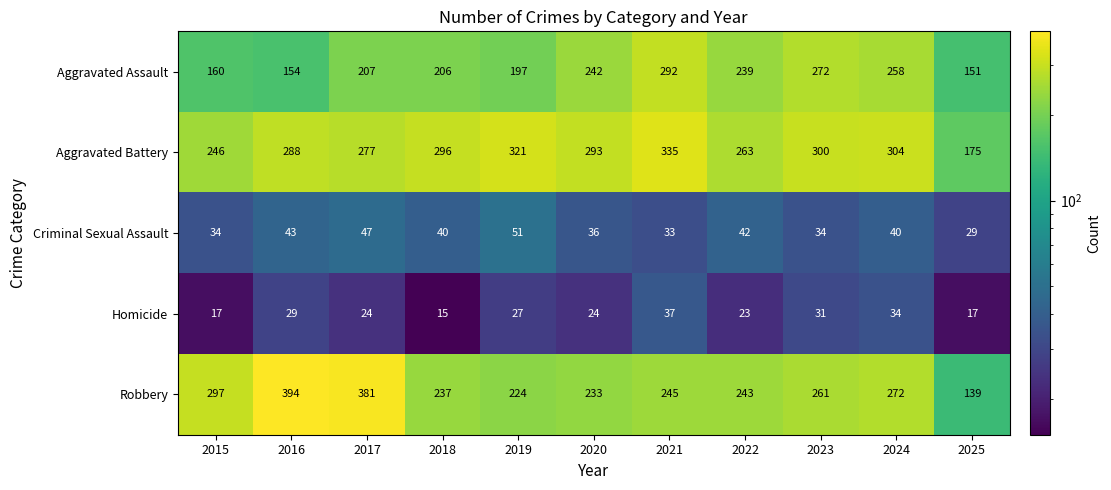

What is the difference between the second highest and second lowest values in the Robbery series?

157